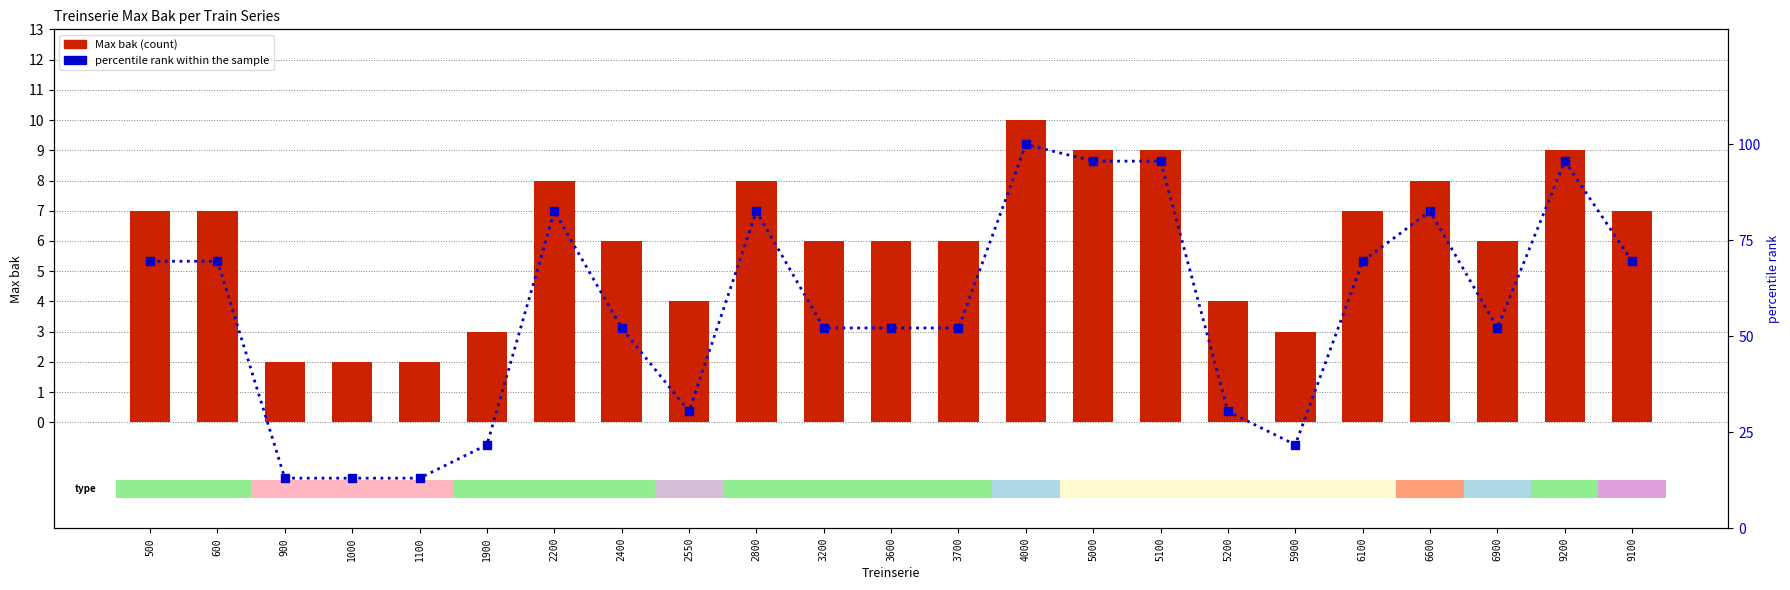

What is the maximum value shown in the chart?

100.0